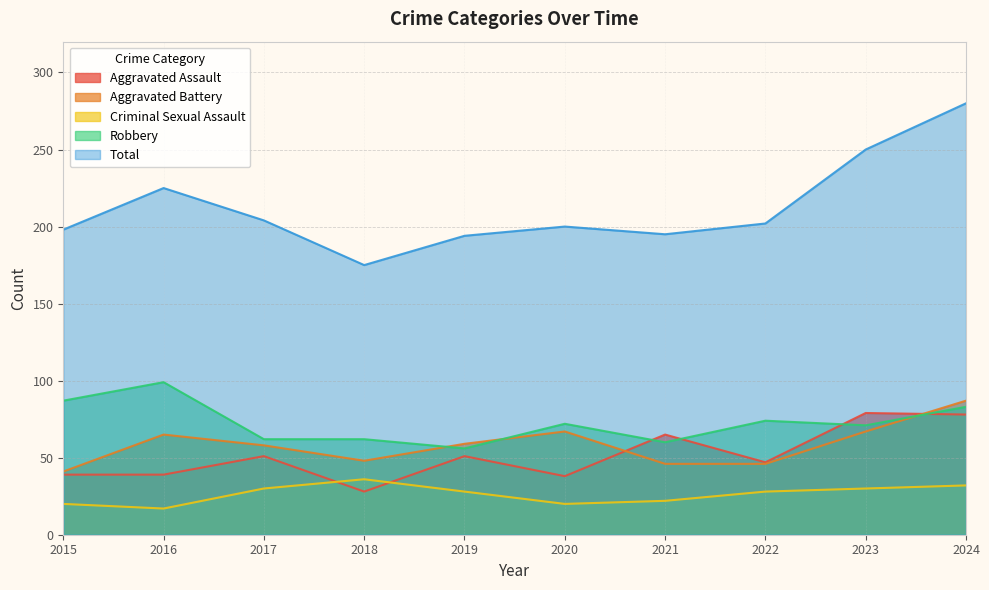

Does the chart display data point markers on the line(s)?

No